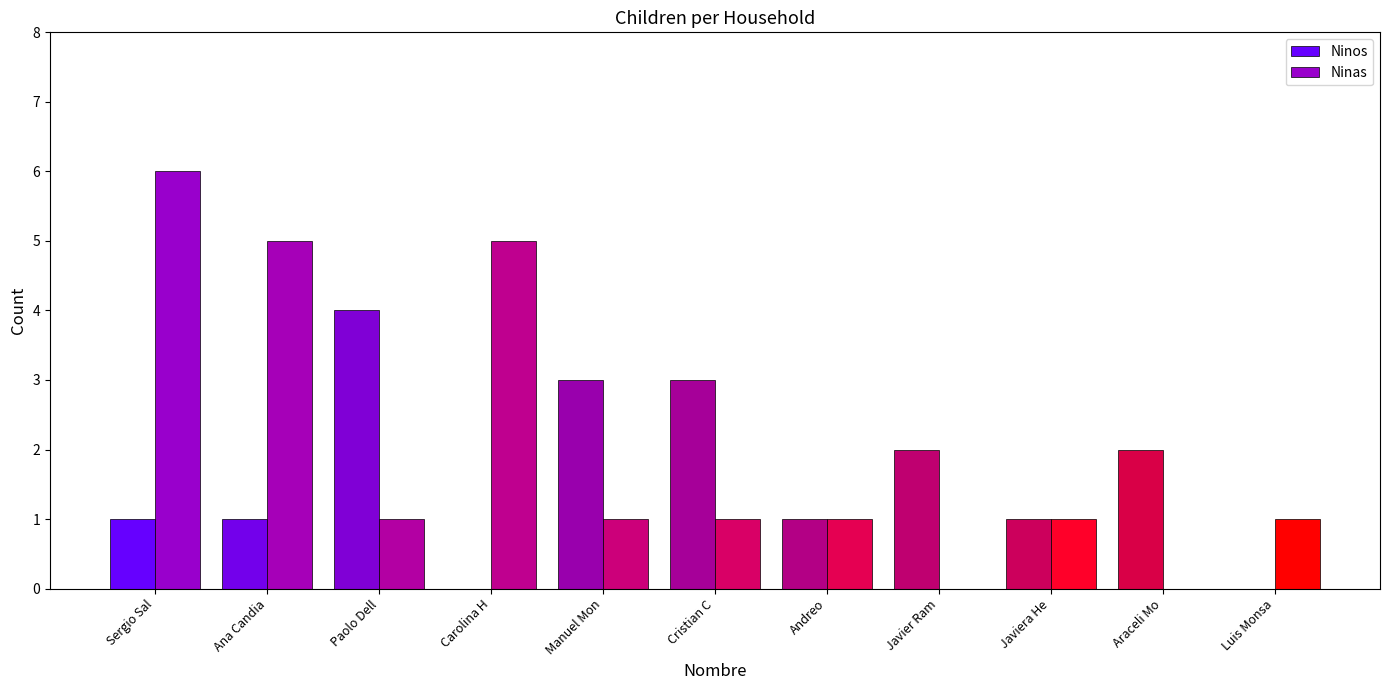

Reading left to right, extract all data points from this chart.

Ninos: Andreo=1	Manuel Montoya=3	Ana Candia=1	Luis Monsalve=0	Javier Ramirez=2	Javiera Herrera=1	Araceli Morales=2	Cristian Cepeda=3	Paolo Dellepiani=4	Carolina Herrera=0	Sergio Salvo=1
Ninas: Andreo=1	Manuel Montoya=1	Ana Candia=5	Luis Monsalve=1	Javier Ramirez=0	Javiera Herrera=1	Araceli Morales=0	Cristian Cepeda=1	Paolo Dellepiani=1	Carolina Herrera=5	Sergio Salvo=6